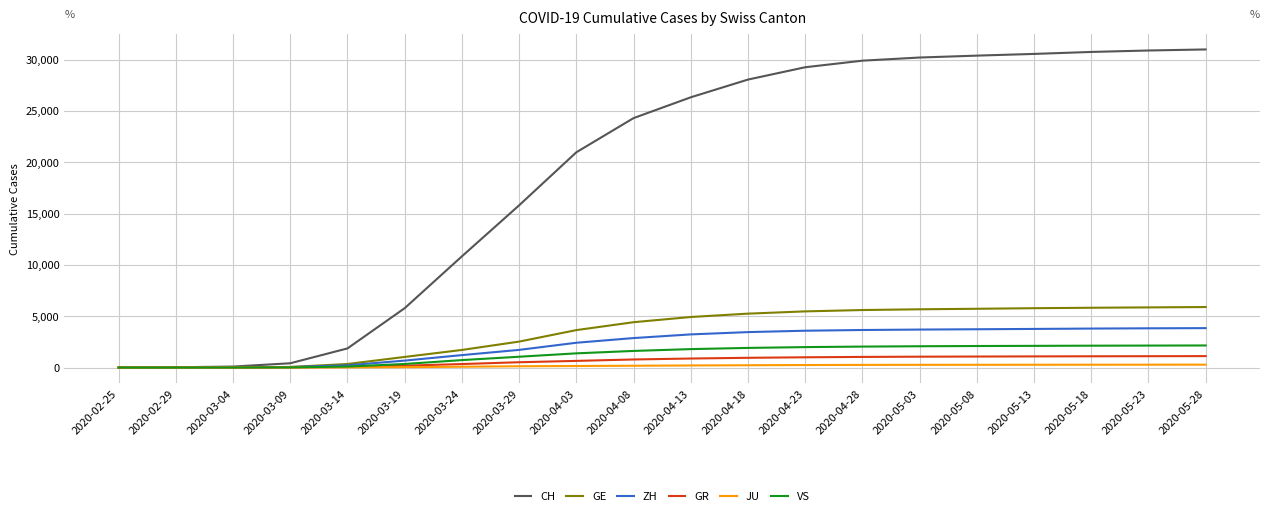

Which series changed the most between 2020-03-14 and 2020-04-18?

CH